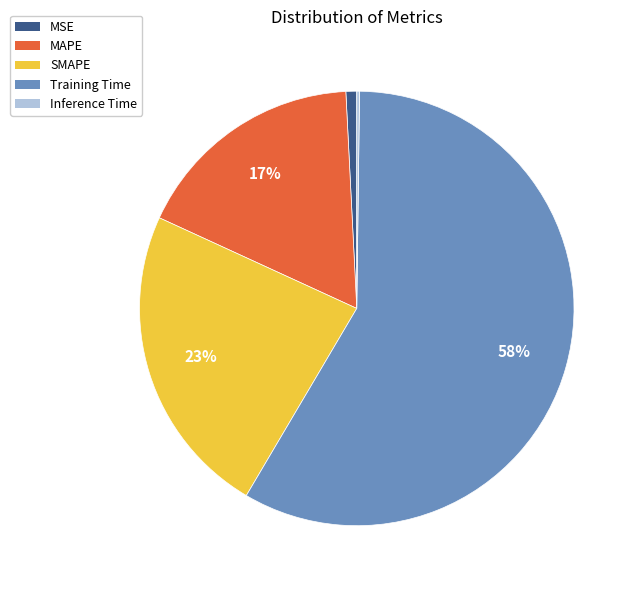

Combined, do SMAPE and Training Time account for over 50%?

Yes